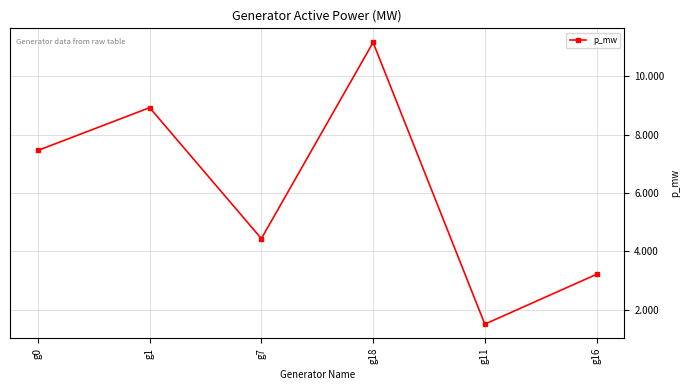

At which category does the chart reach its peak across all series?

g18